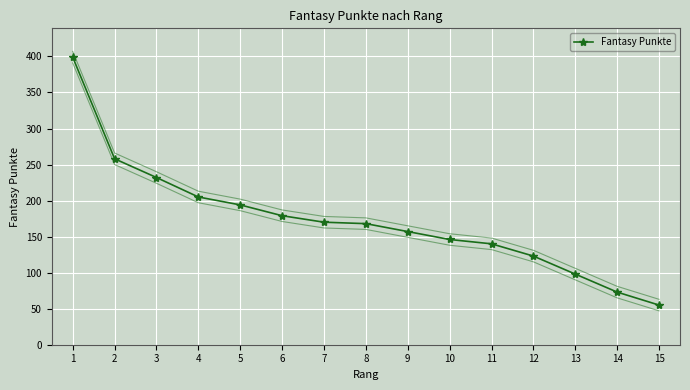

What is the change in value from 9 to 13?

-59